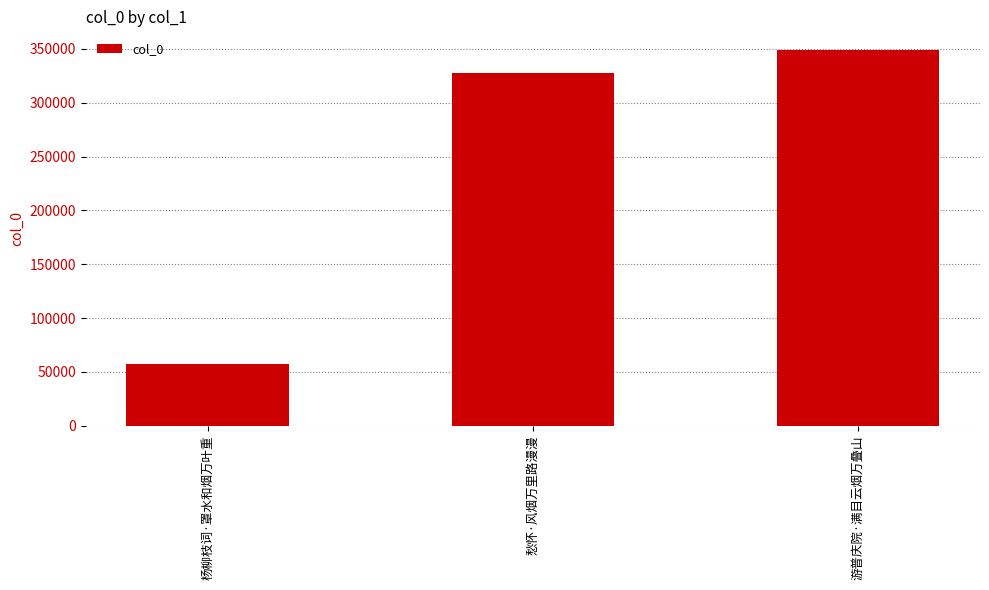

The chart shows a value of 79830 at 游普庆院·满目云烟万叠山. True or false?

False